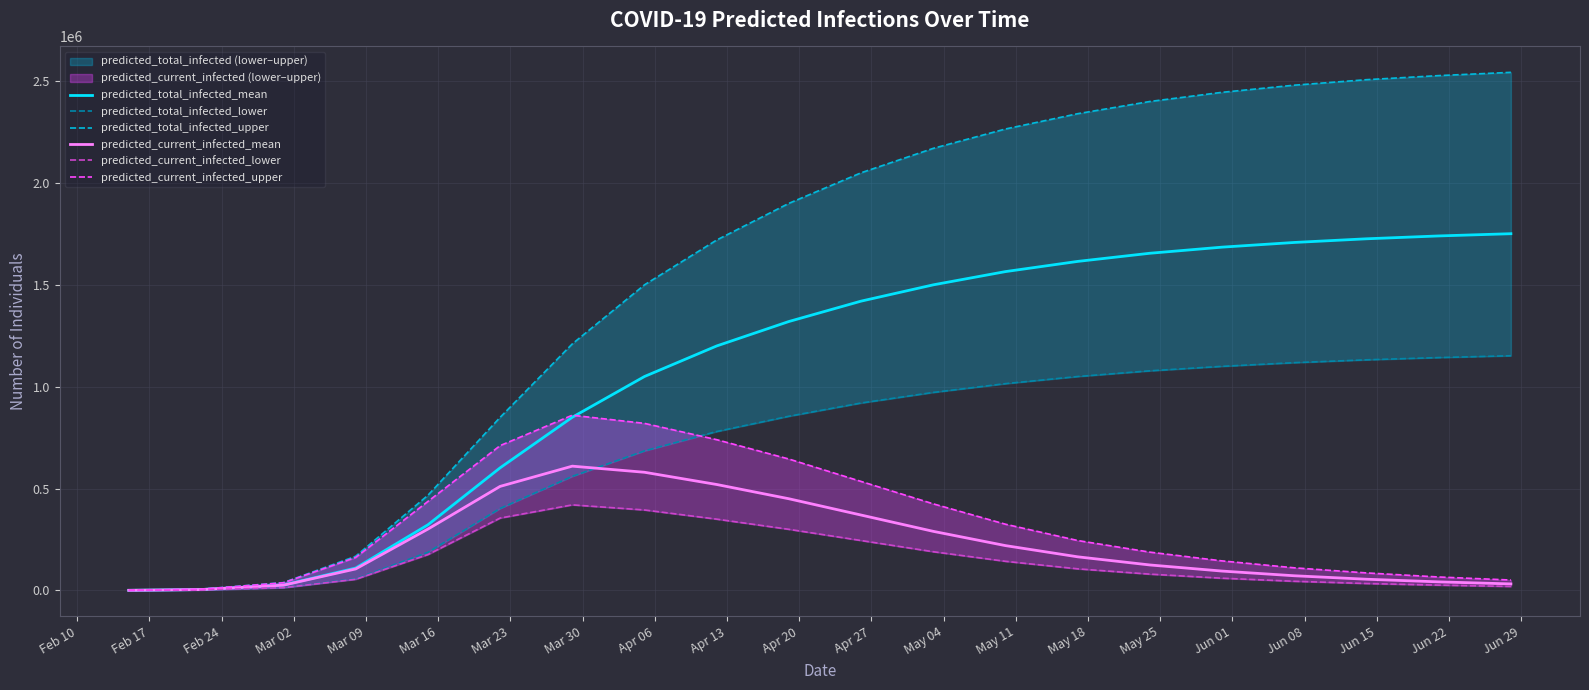

Which series ends up on top after the final intersection of predicted_total_infected_mean and predicted_current_infected_upper?

predicted_total_infected_mean